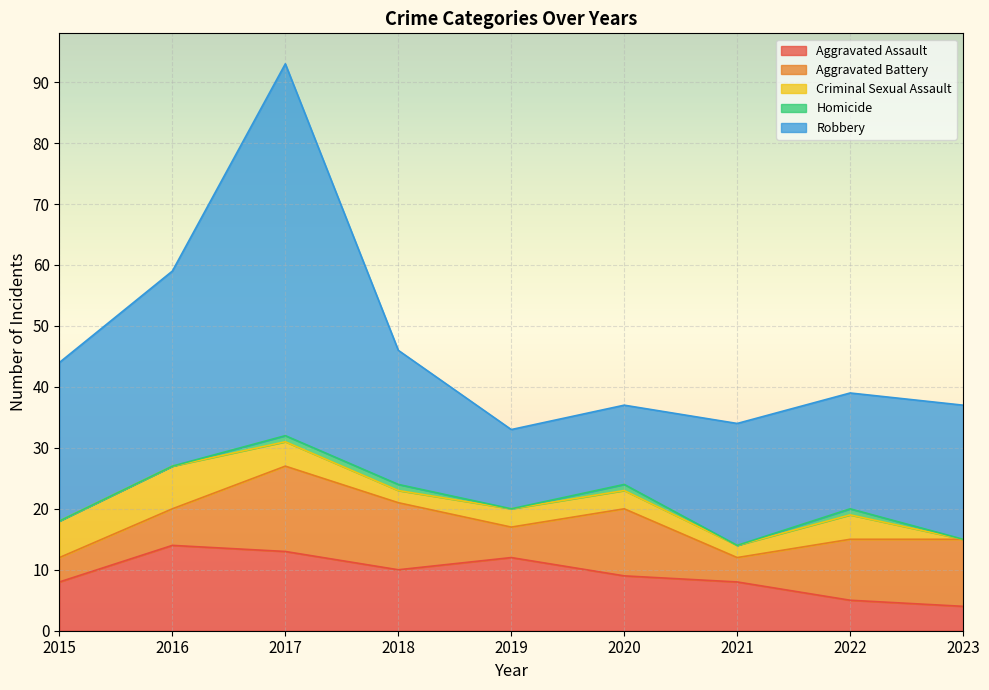

True or false: Aggravated Assault has a value of 14 at 2016.

True